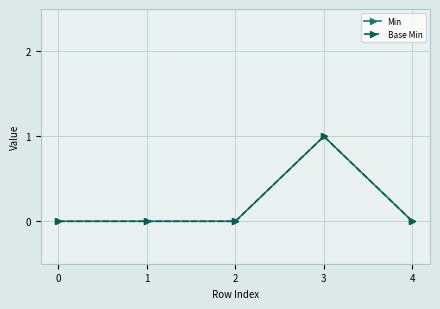

Is this an area chart (filled region under the line)?

No